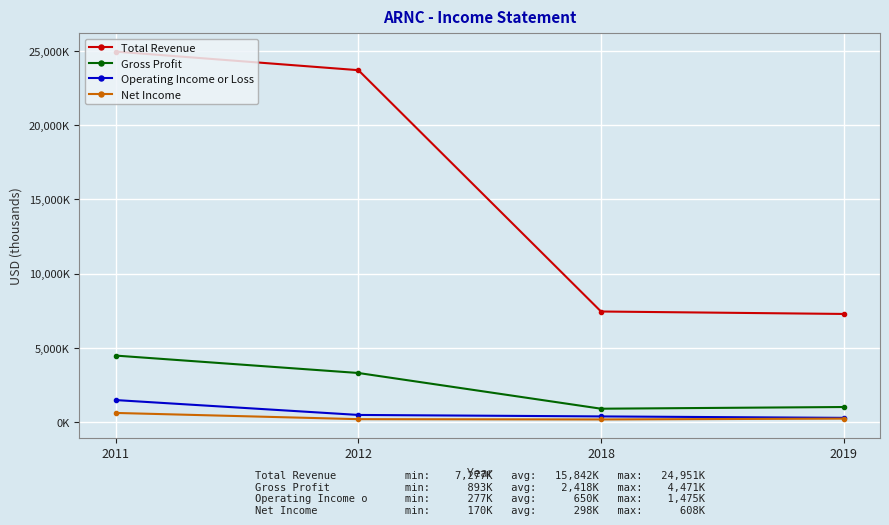

What is the sum of the Gross Profit values at 2019 and 2011?

5478000